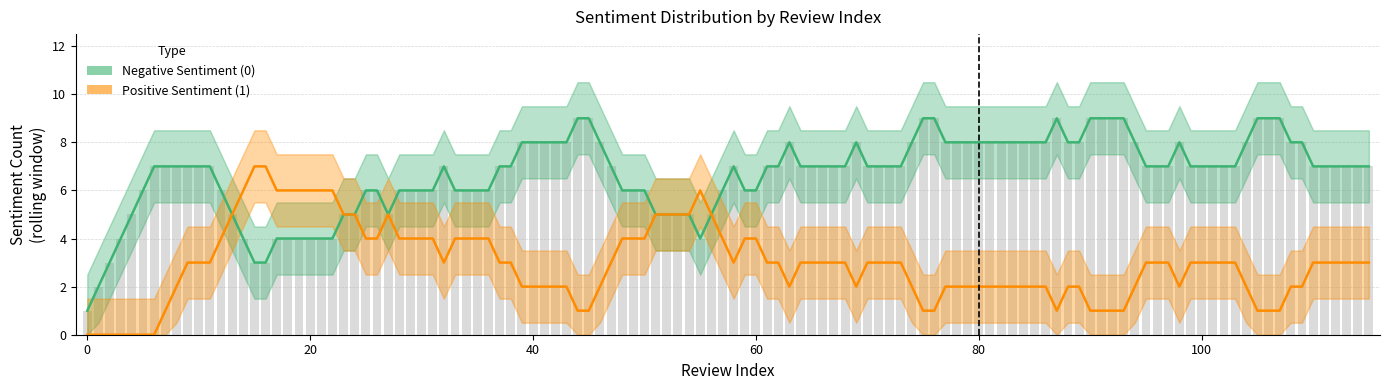

True or false: Sentiment 0 (count) has a value of 16 at 99.

False